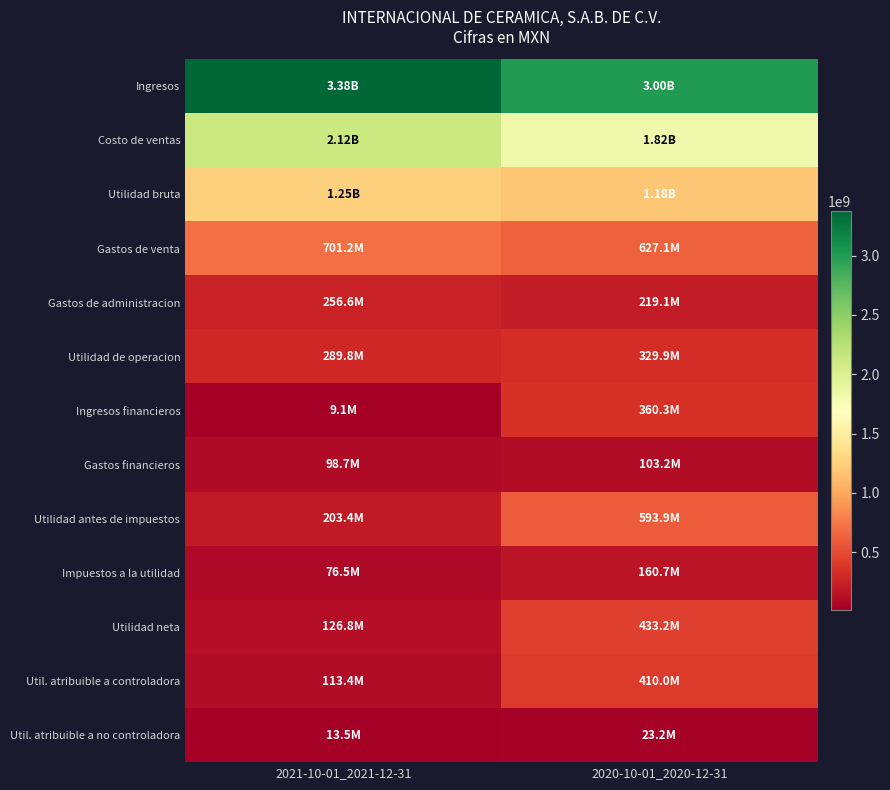

What is the minimum value shown in the chart?

9084000